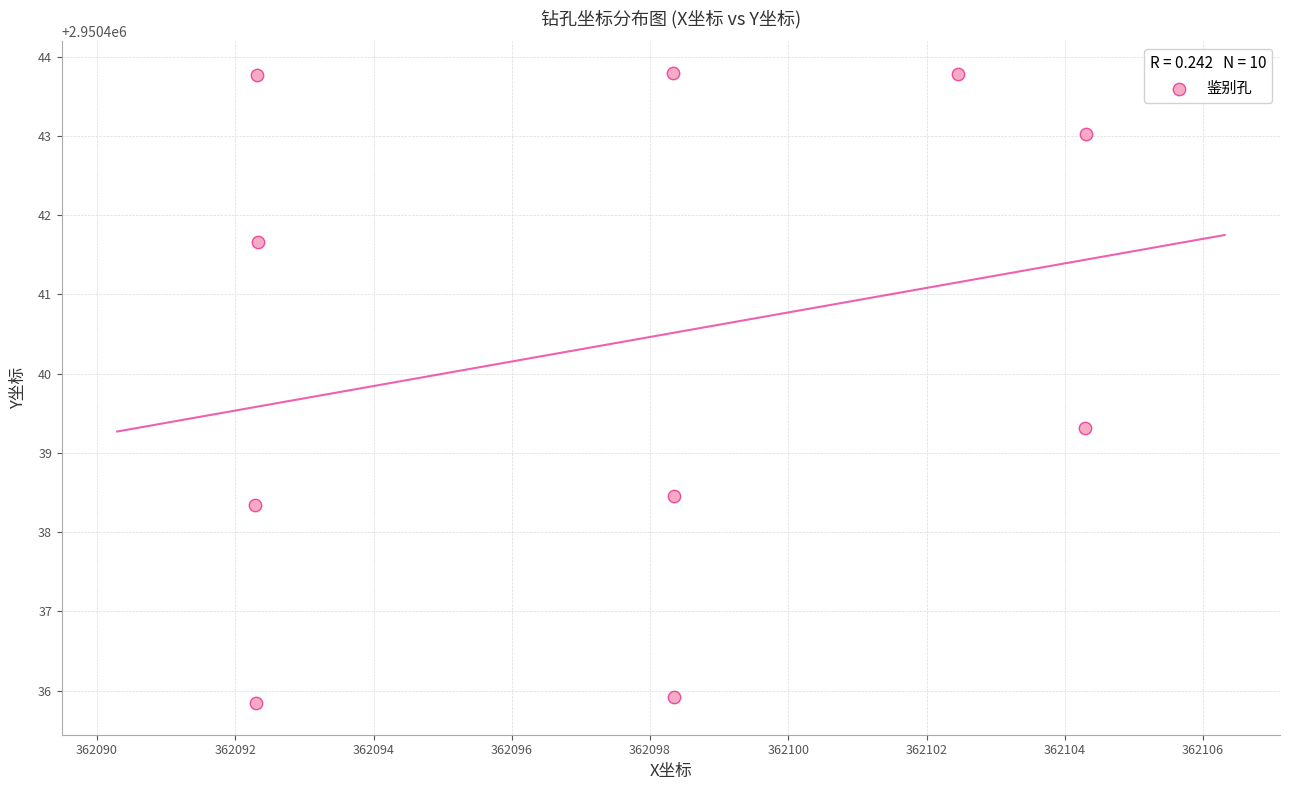

What is the average Y value?

2950440.4